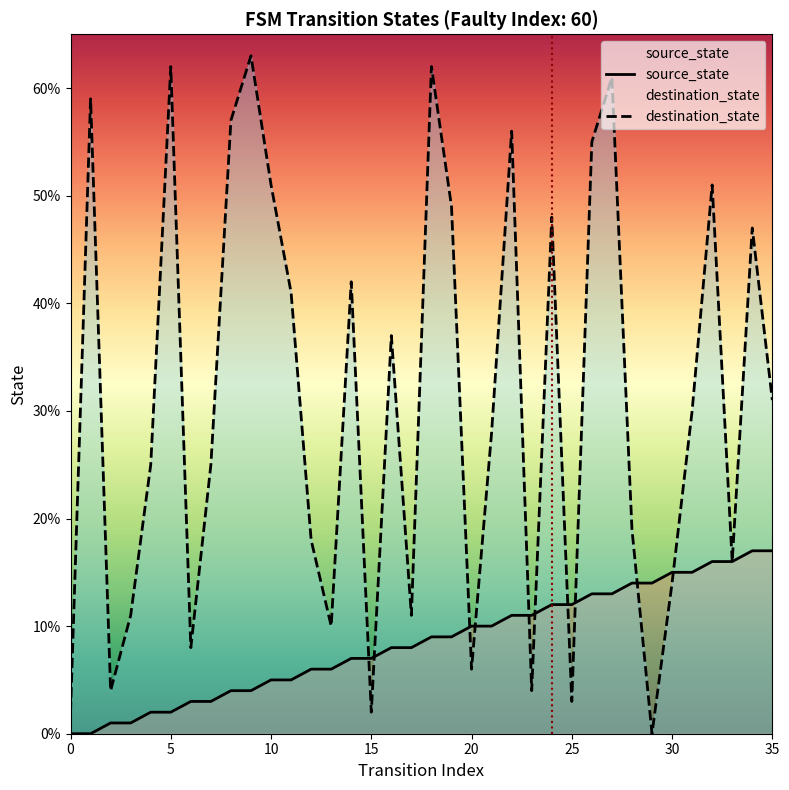

What is the value of the source_state point at the 29th from the left?

14